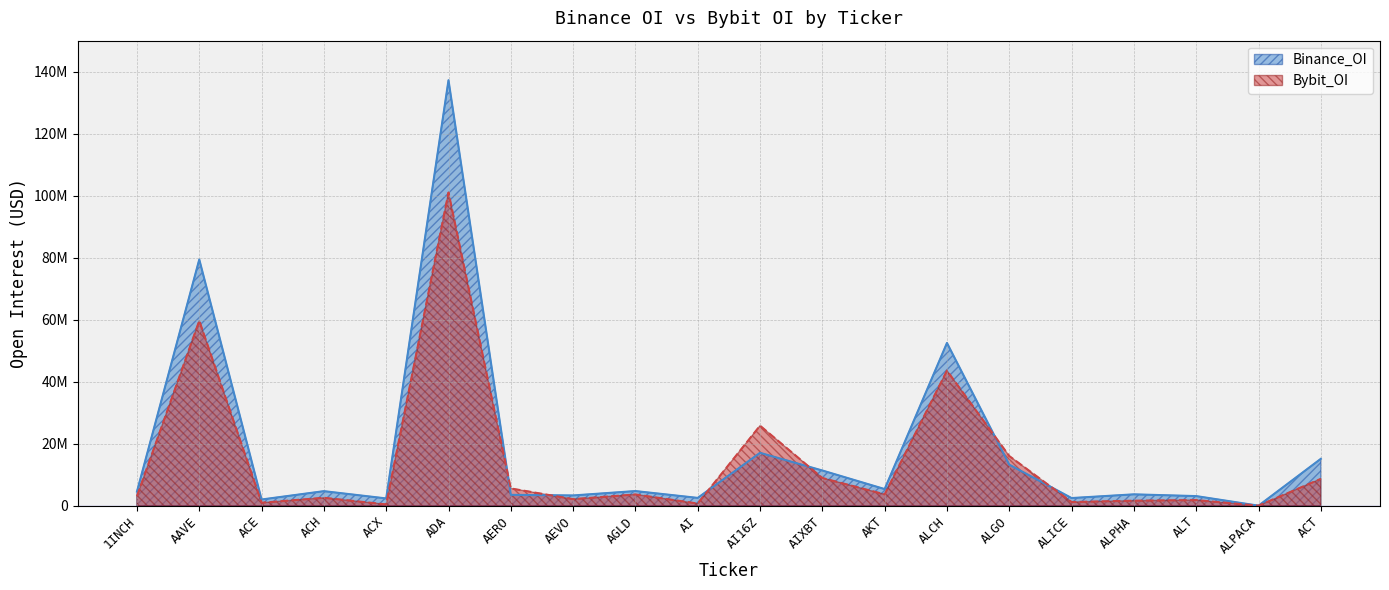

At ACT, list the series in order from largest to smallest.

Binance_OI, Bybit_OI